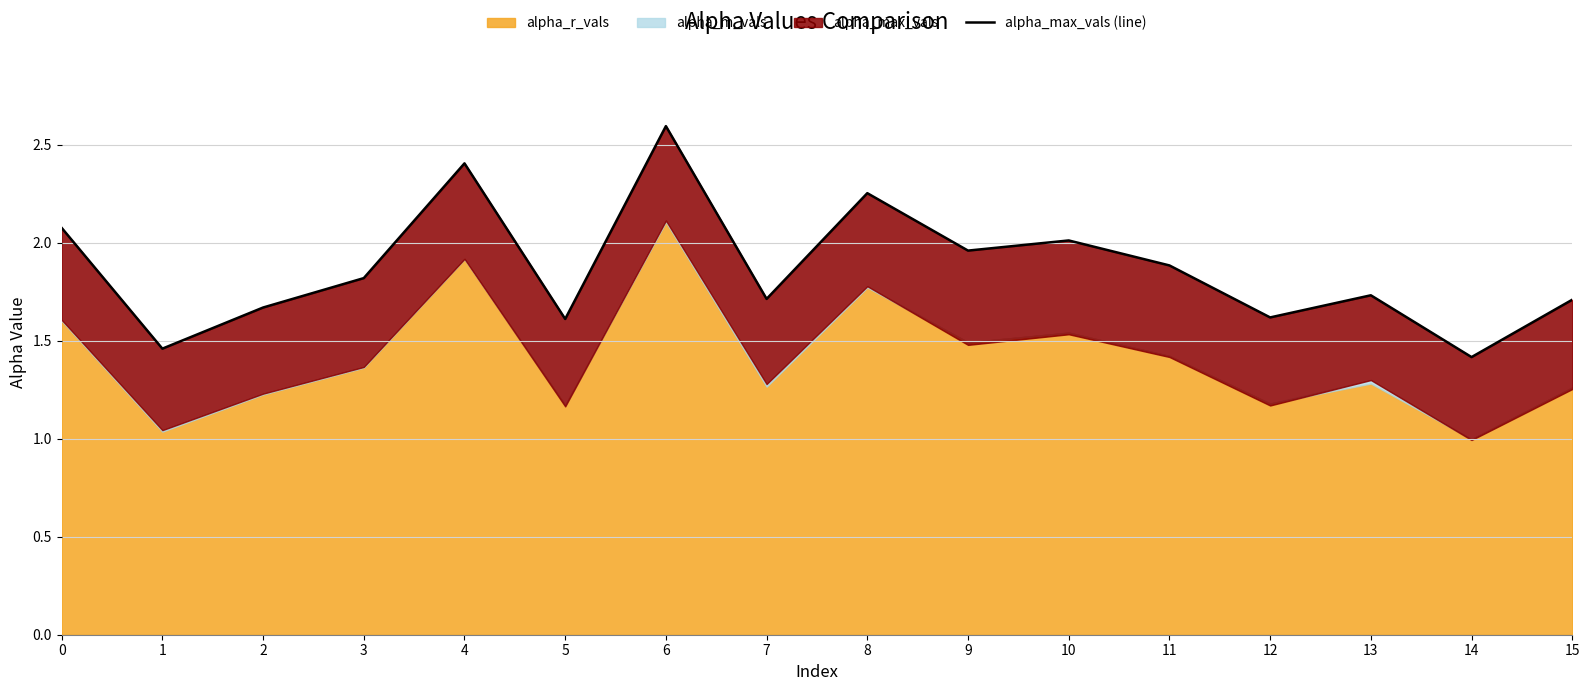

The value at 1 is 0.3. True or false?

False